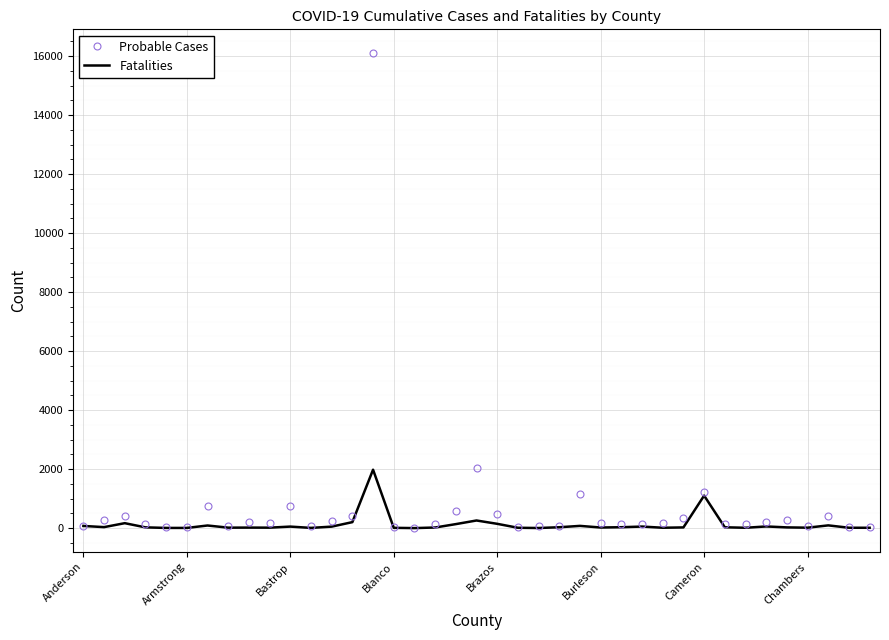

Which series has the largest range (max minus min)?

Probable Cases